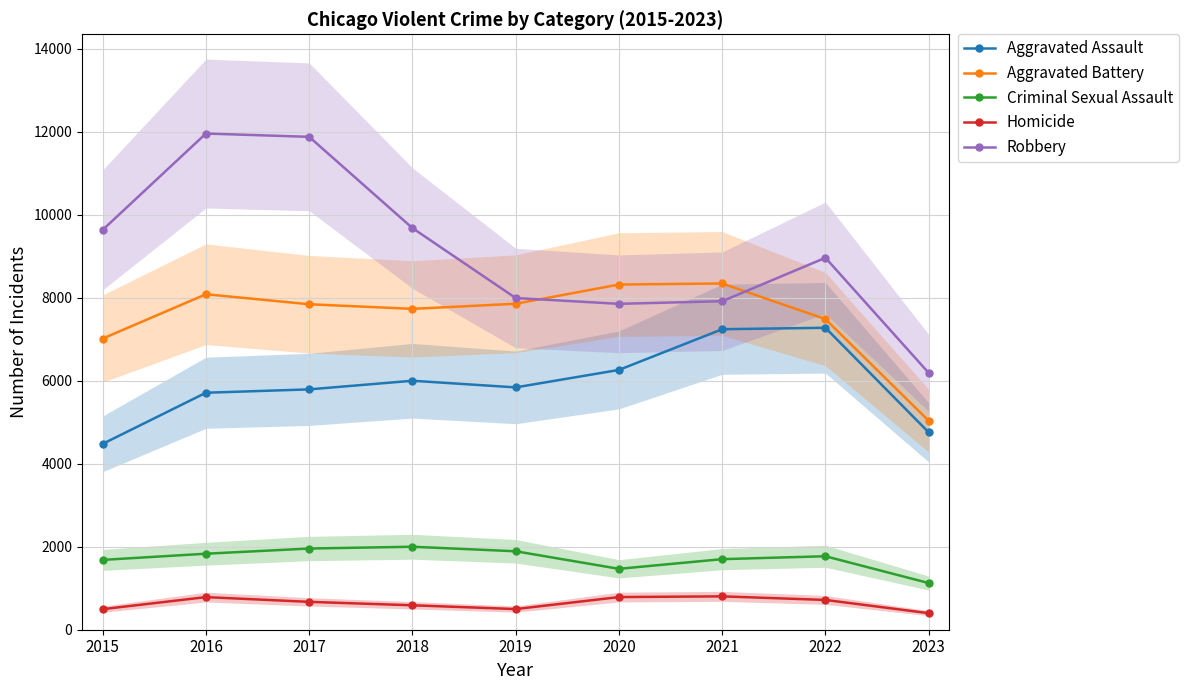

Rank the categories by Homicide value from highest to lowest.

2021, 2020, 2016, 2022, 2017, 2018, 2019, 2015, 2023